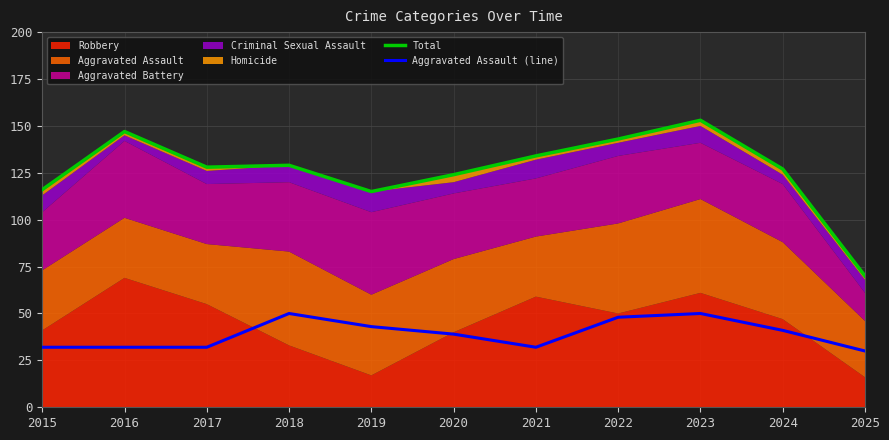

At which label does Total reach its minimum?

2025